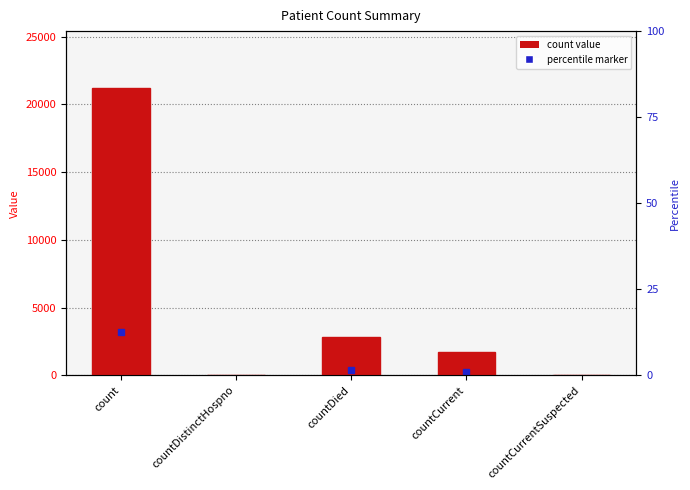

Reading left to right, what are all the values shown in this chart?

21177	0	2845	1695	0